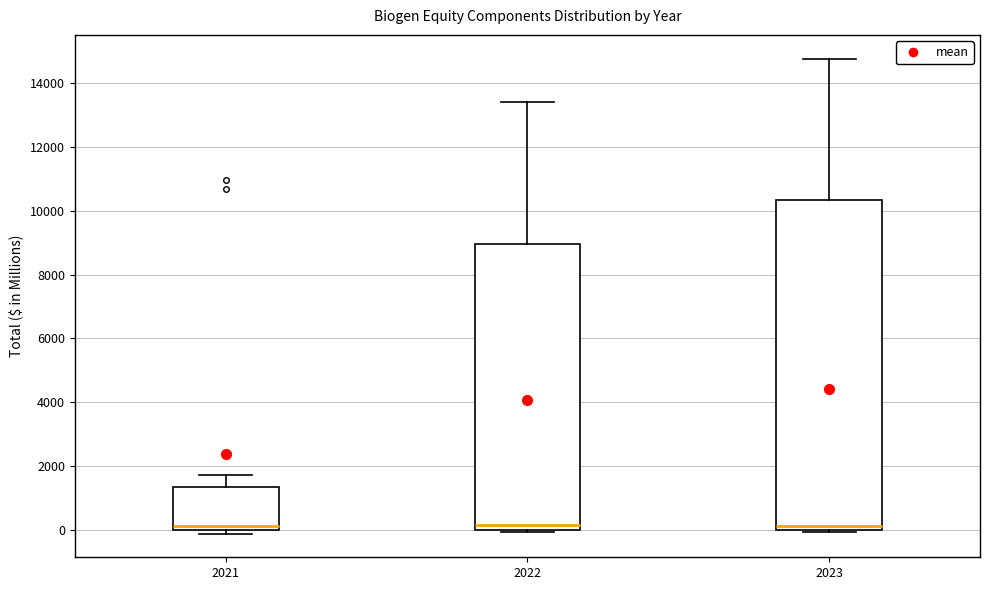

Reading left to right, transcribe this box plot: for each box, give where its median line is, the range the box spans, and where its two whiskers end, as read against the y-axis. The values are not printed on the chart, so give them approximately, as read against the axis.

2021: median 200, box 0 to 1400, whiskers 0 (just below the box's lower edge) to 1800
2022: median 200, box 0 to 9000, whiskers 0 (just below the box's lower edge) to 13400
2023: median 200, box 0 to 10400, whiskers 0 (just below the box's lower edge) to 14800